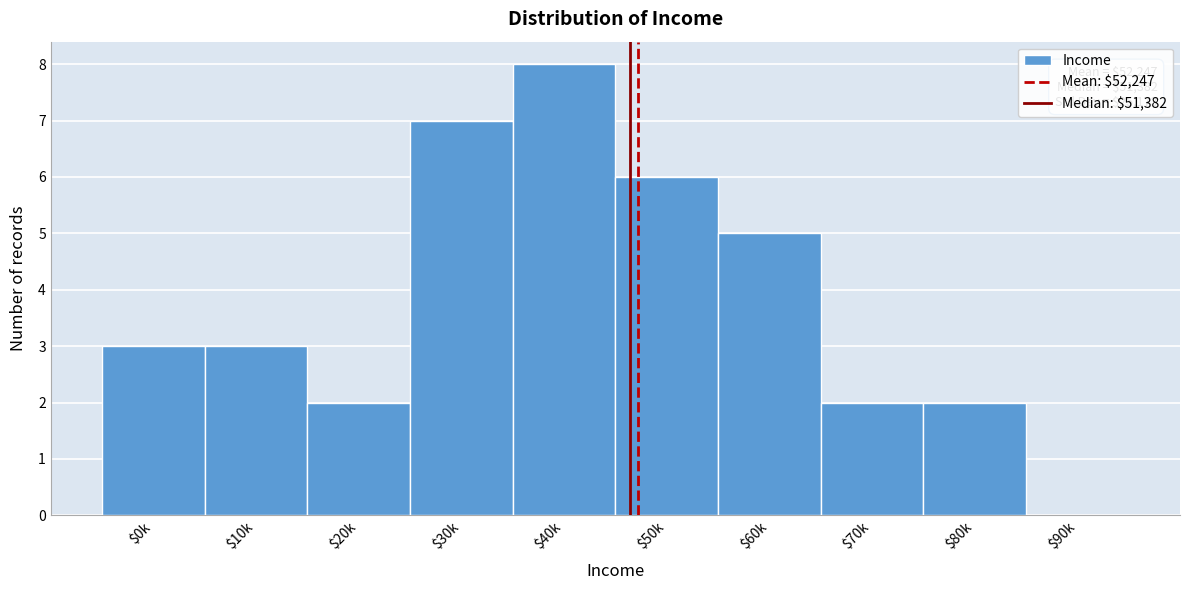

True or false: the data shows 2 at $20k.

True